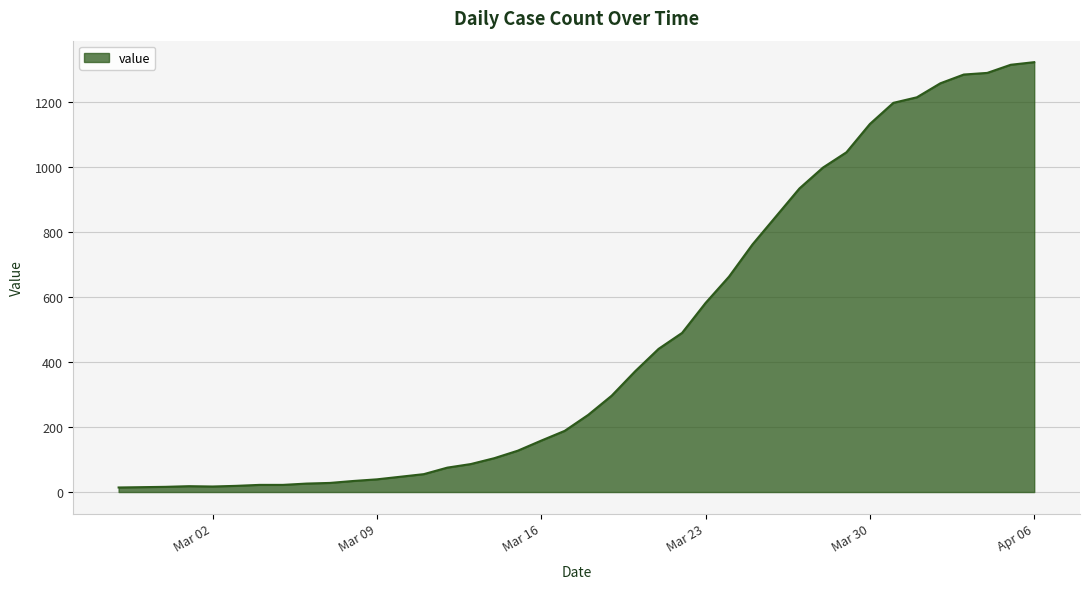

What is the maximum value shown in the chart?

1321